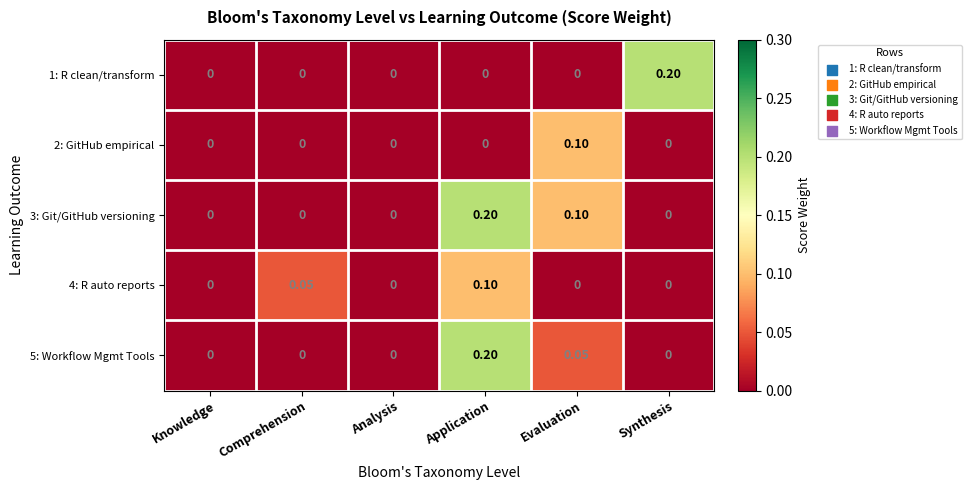

At which category is the sum across all series the highest?

Application